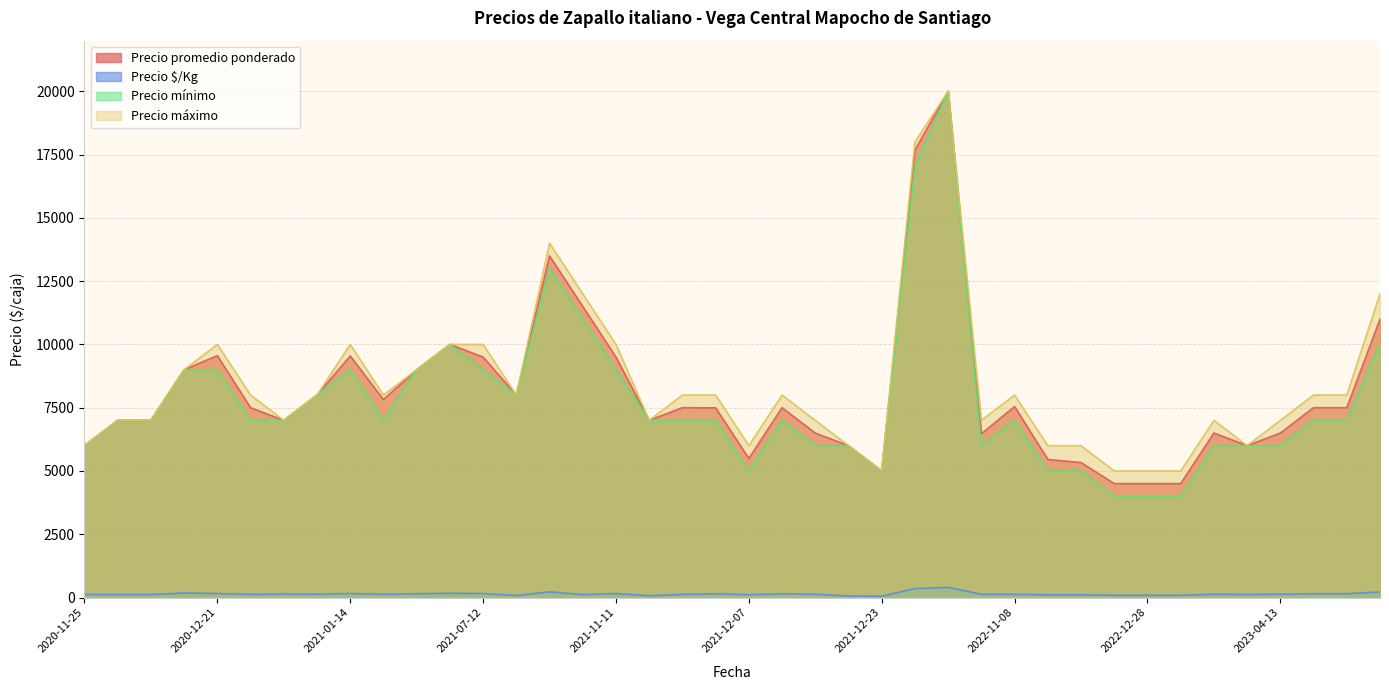

What is the maximum value shown in the chart?

20000